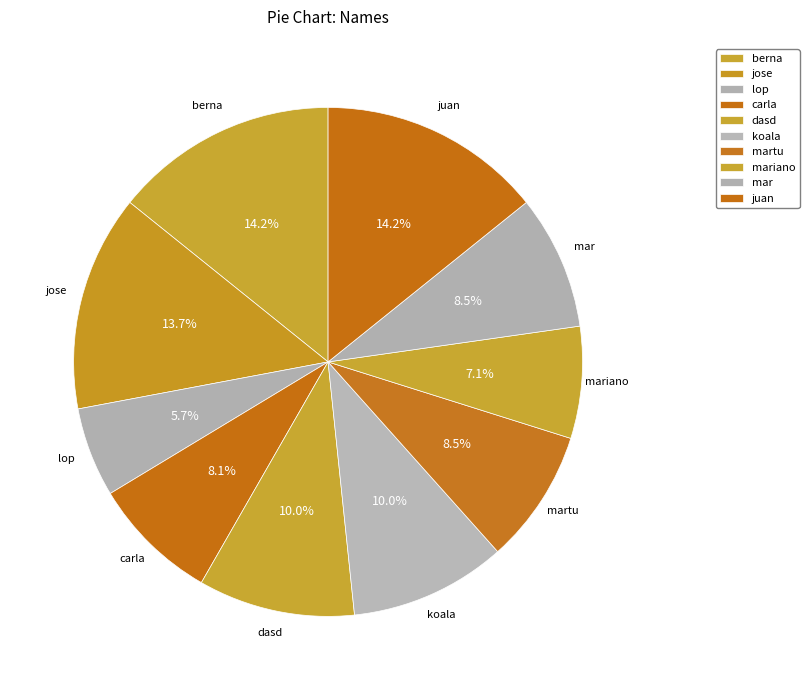

To the nearest percent, what is the average slice percentage?

10%